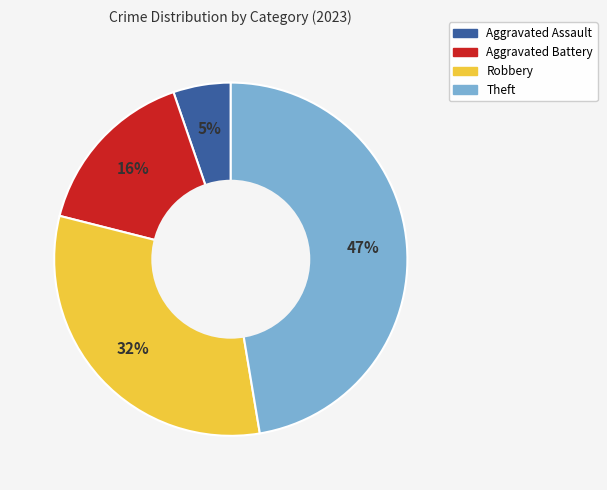

To the nearest percent, what is the combined percentage of Theft and Aggravated Battery?

63%